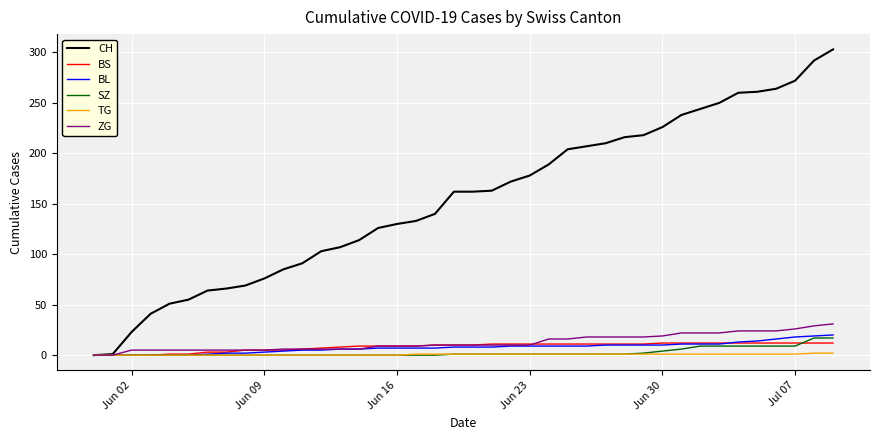

Which series has the largest total across all categories?

CH